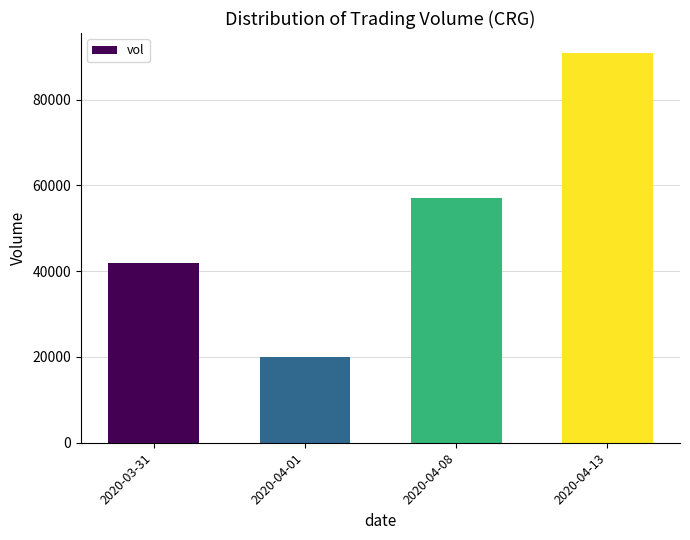

Which has a higher value, 2020-04-13 or 2020-03-31?

2020-04-13